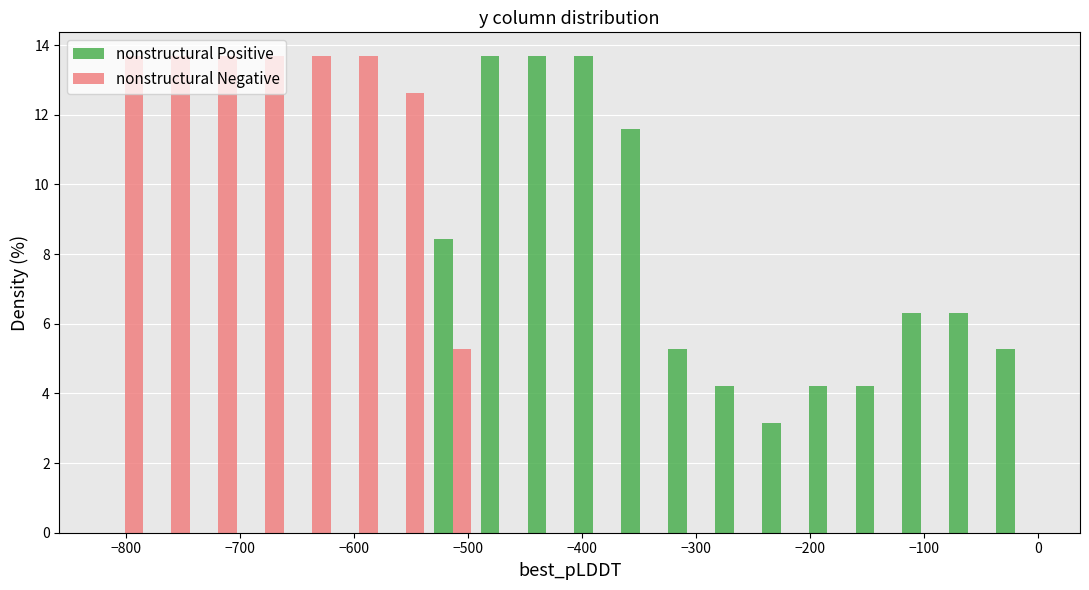

Reading left to right, transcribe this chart: for each range on the x-axis, give the height of each series' bar. Neither the bar edges nor the heights are printed on the chart, so give them approximately, as read against the axes.

-820 to -780: nonstructural Positive=0	nonstructural Negative=13.6
-780 to -740: nonstructural Positive=0	nonstructural Negative=13.6
-740 to -700: nonstructural Positive=0	nonstructural Negative=13.6
-700 to -660: nonstructural Positive=0	nonstructural Negative=13.6
-660 to -620: nonstructural Positive=0	nonstructural Negative=13.6
-620 to -580: nonstructural Positive=0	nonstructural Negative=13.6
-580 to -530: nonstructural Positive=0	nonstructural Negative=12.6
-530 to -490: nonstructural Positive=8.4	nonstructural Negative=5.2
-490 to -450: nonstructural Positive=13.6	nonstructural Negative=0
-450 to -410: nonstructural Positive=13.6	nonstructural Negative=0
-410 to -370: nonstructural Positive=13.6	nonstructural Negative=0
-370 to -330: nonstructural Positive=11.6	nonstructural Negative=0
-330 to -290: nonstructural Positive=5.2	nonstructural Negative=0
-290 to -250: nonstructural Positive=4.2	nonstructural Negative=0
-250 to -210: nonstructural Positive=3.2	nonstructural Negative=0
-210 to -160: nonstructural Positive=4.2	nonstructural Negative=0
-160 to -120: nonstructural Positive=4.2	nonstructural Negative=0
-120 to -80: nonstructural Positive=6.4	nonstructural Negative=0
-80 to -40: nonstructural Positive=6.4	nonstructural Negative=0
-40 to 0: nonstructural Positive=5.2	nonstructural Negative=0